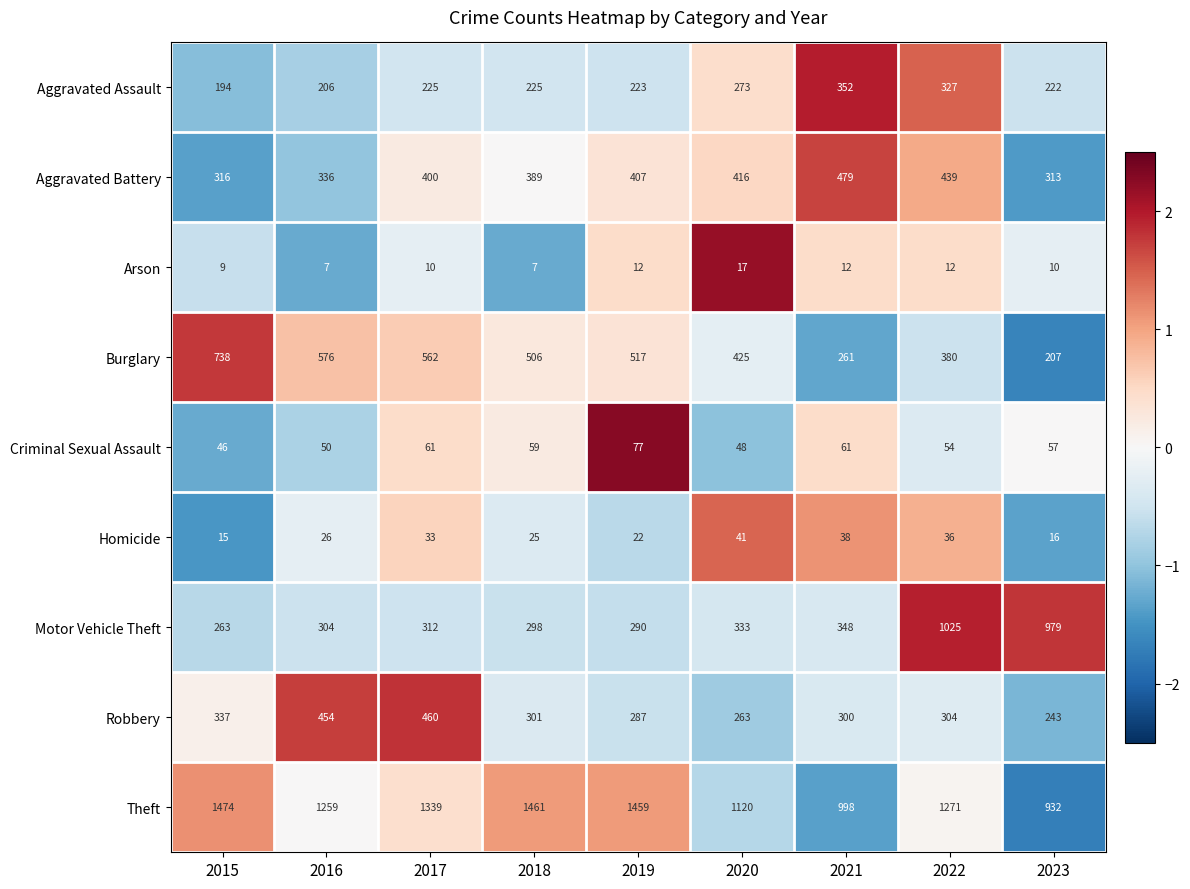

What is the total value across all series at 2021?

2849